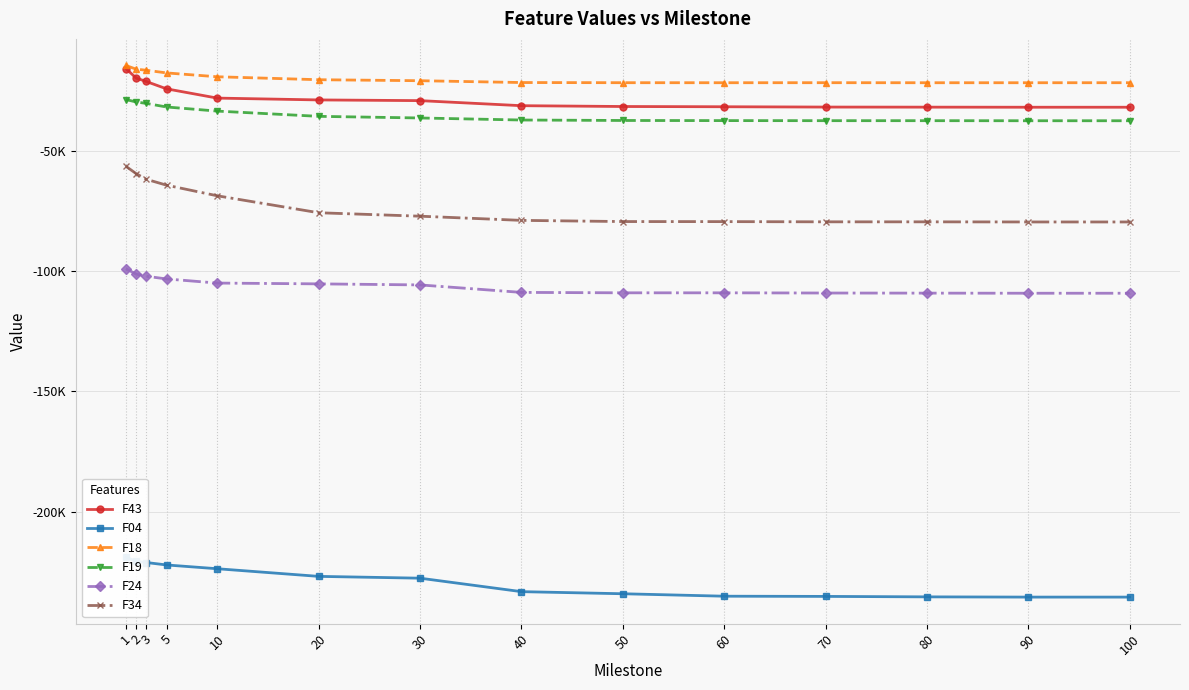

What is the spread (max minus min) of values at 20?

206308.9